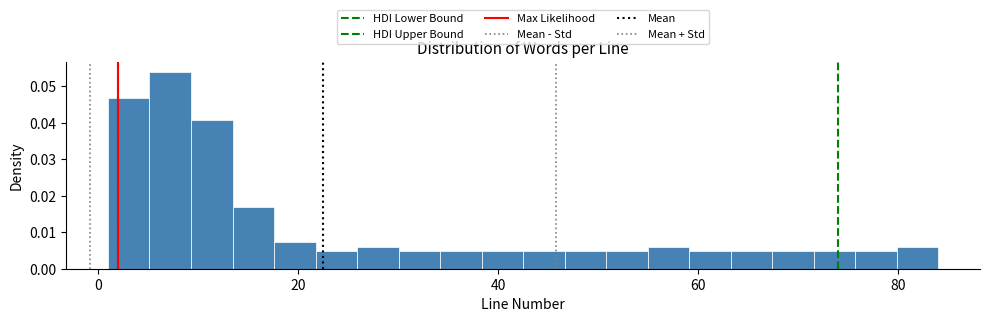

Around what value on the x-axis is the tallest bar? Give the approximate position of its centre, as read against the axis.

8